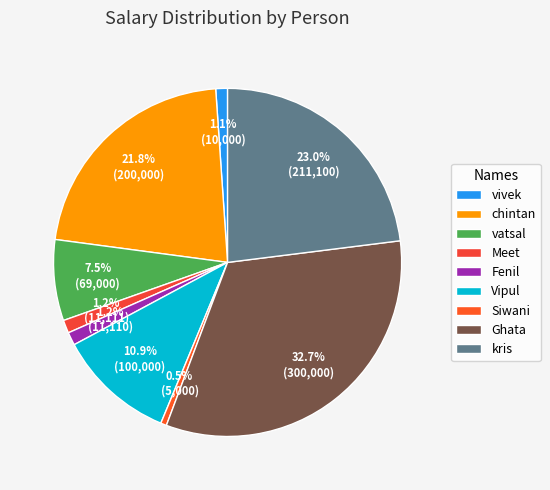

Which slice is the smallest?

Siwani